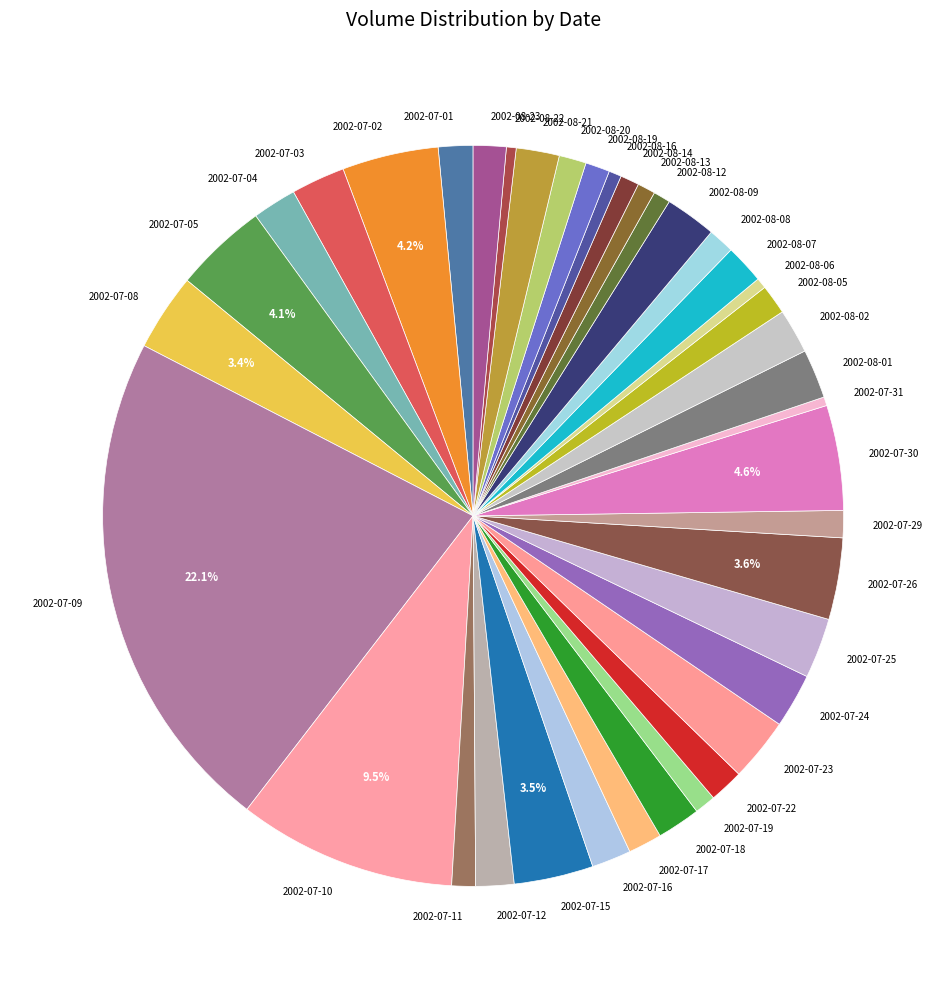

To the nearest percent, what is the average slice percentage?

3%